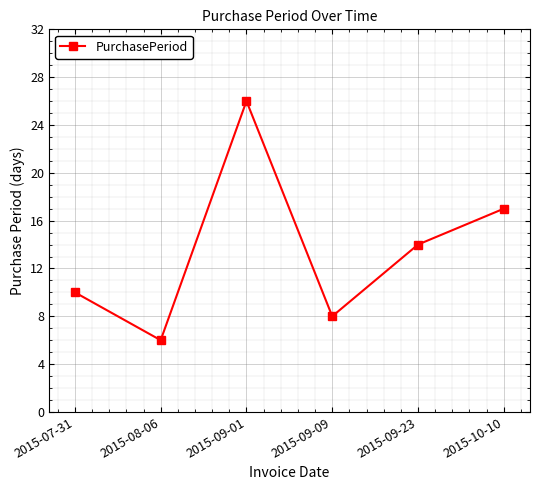

Is it true that the value at 2015-09-23 is 8?

False